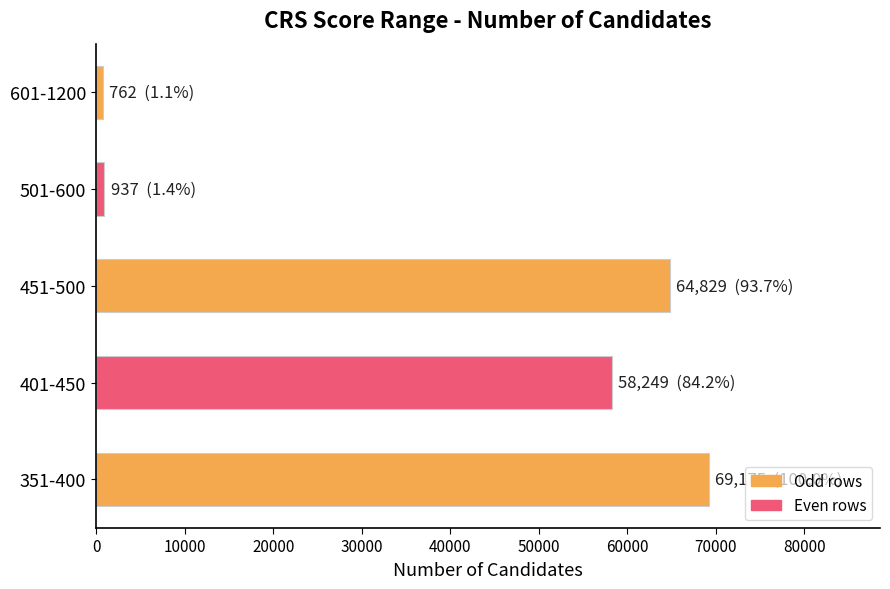

How many values are below 58249?

2